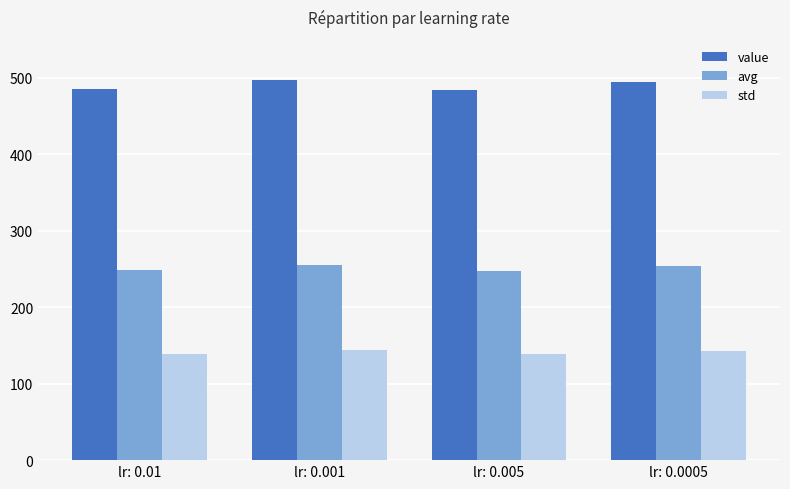

Which series has the largest range (max minus min)?

value